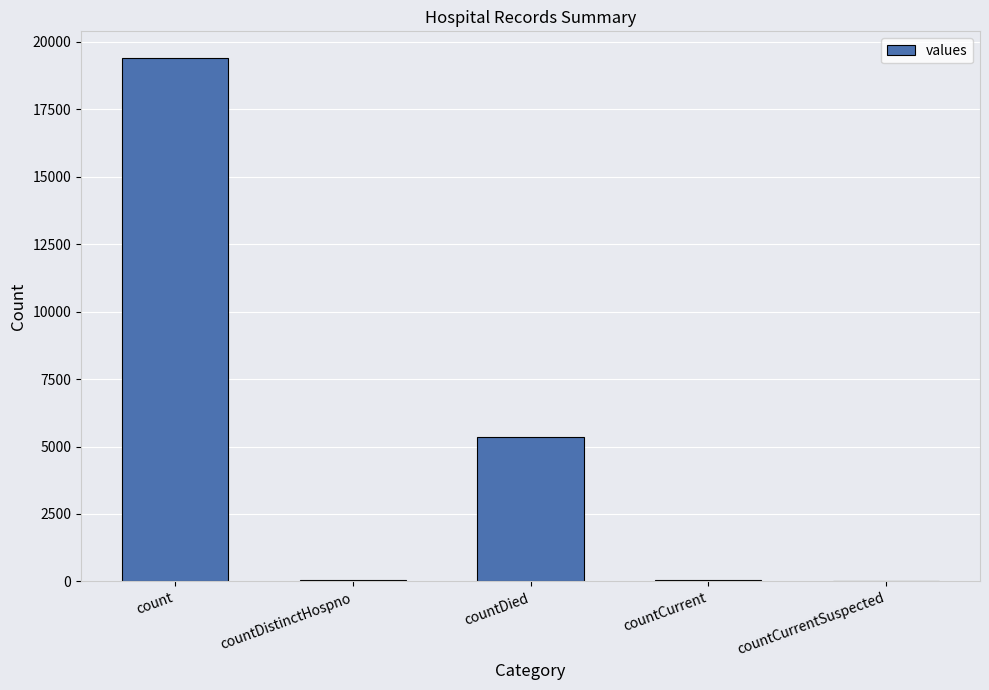

What is the sum of all values?

24875